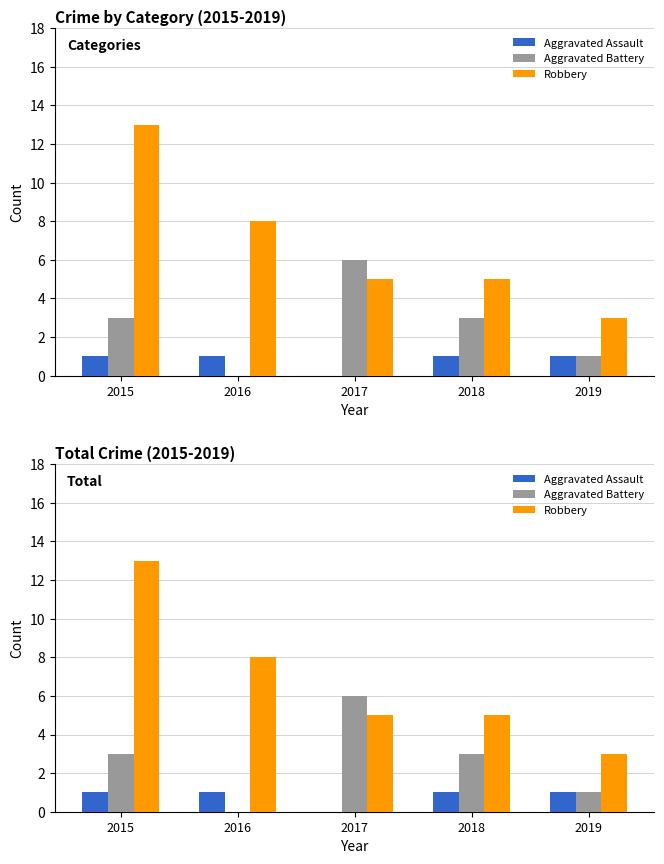

What is the maximum value shown in the chart?

13